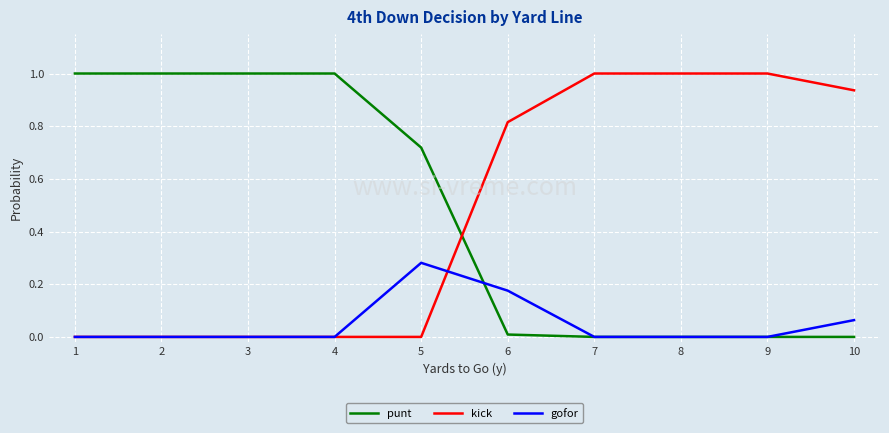

What is the difference between the second highest and second lowest values in the punt series?

1.0